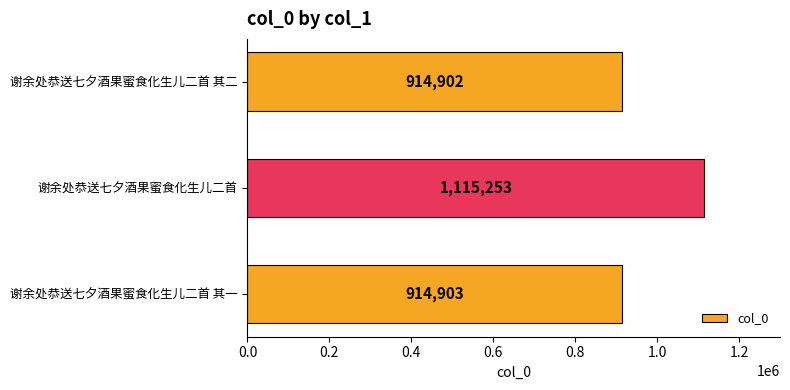

What is the sum of the values at 谢余处恭送七夕酒果蜜食化生儿二首 and 谢余处恭送七夕酒果蜜食化生儿二首 其二?

2030155